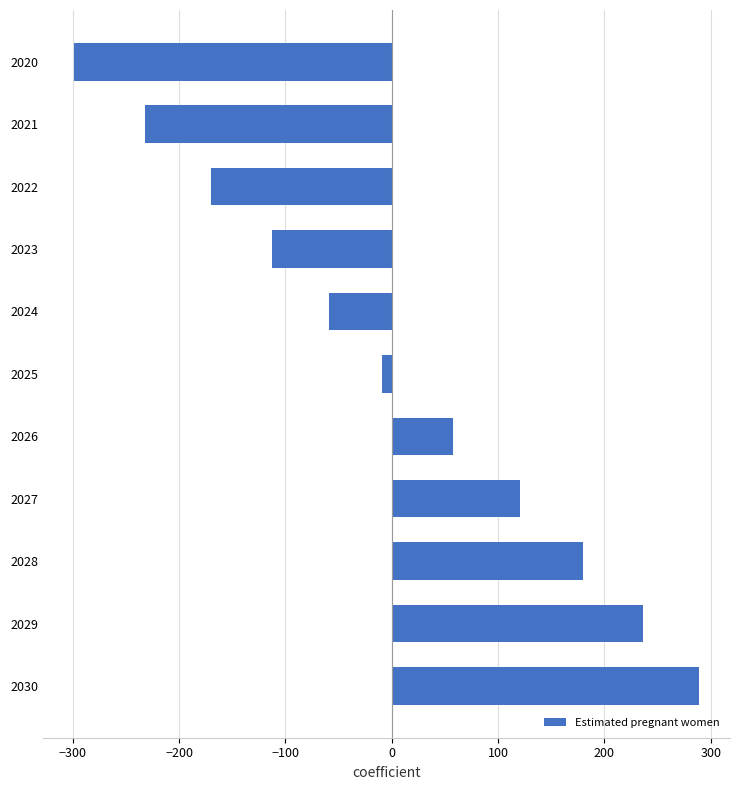

What is the difference between the maximum and second lowest values?

521.2